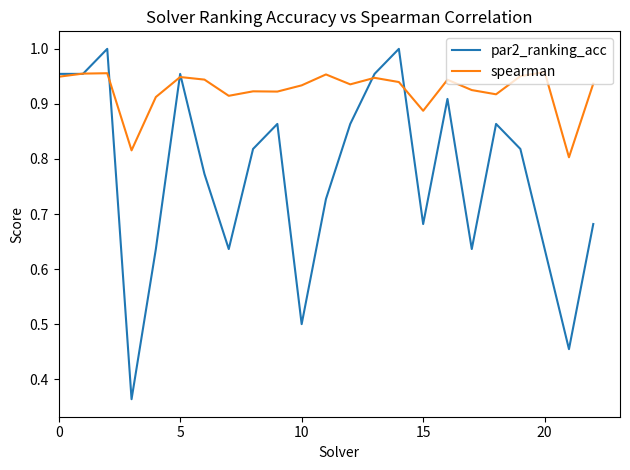

Rank the series by their maximum value, from lowest to highest.

spearman, par2_ranking_acc